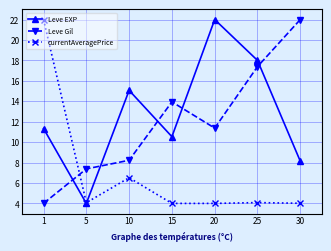

What is the value of the currentAveragePrice point at the 6th from the left?

4.1